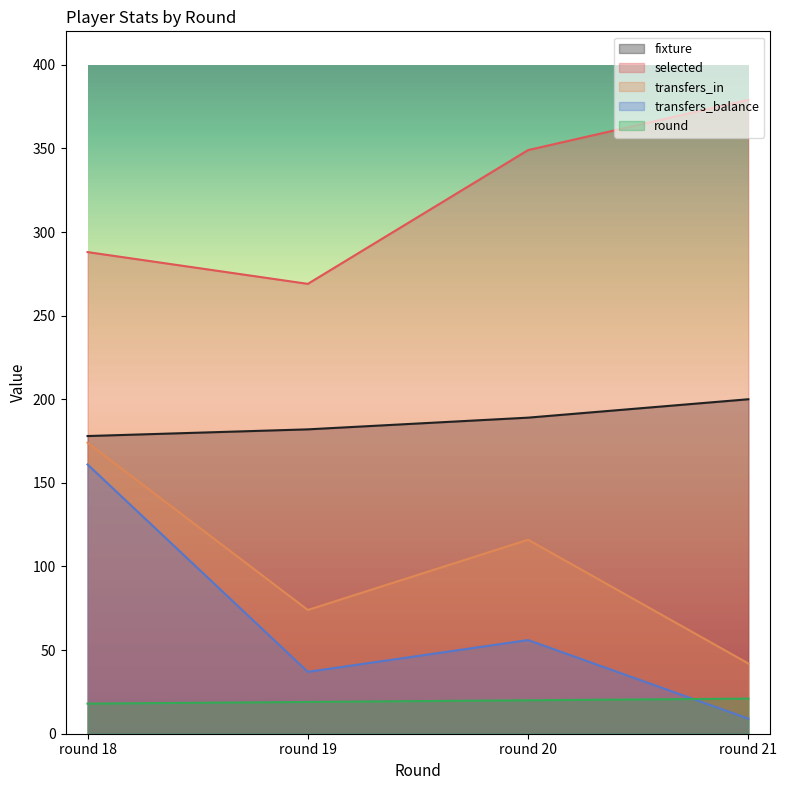

True or false: round and transfers_in cross at least once.

False